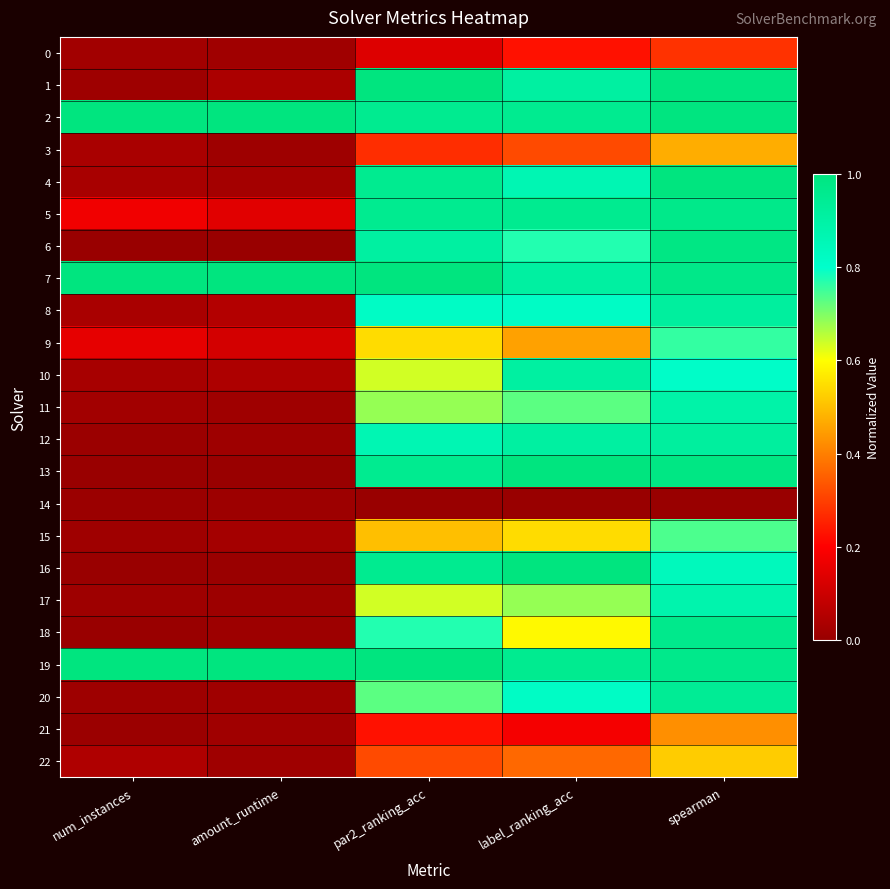

At how many categories does at least one series exceed 0?

5